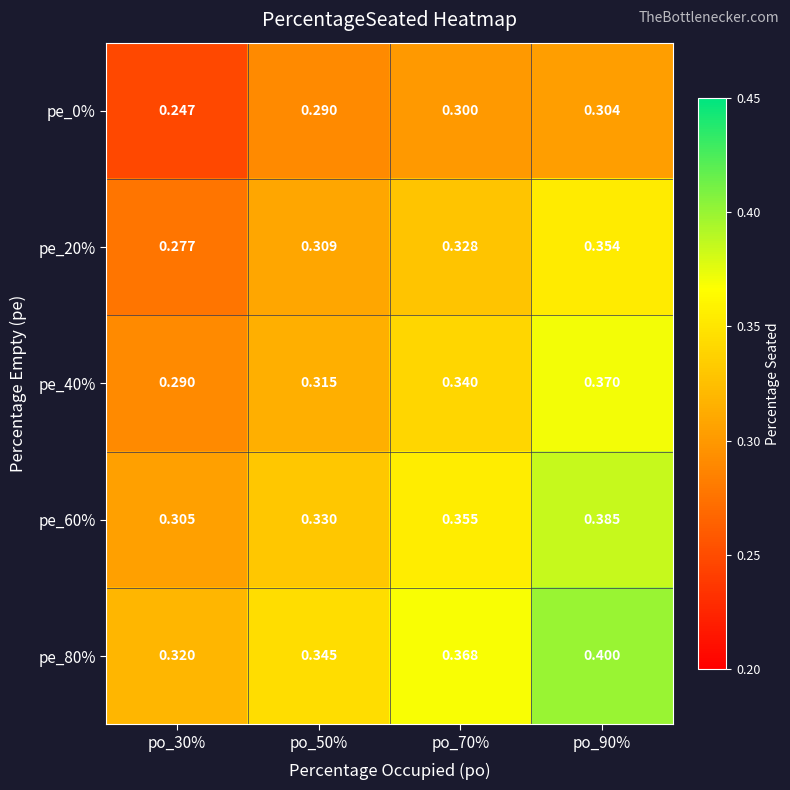

Which category has the lowest value across all series?

po_30%